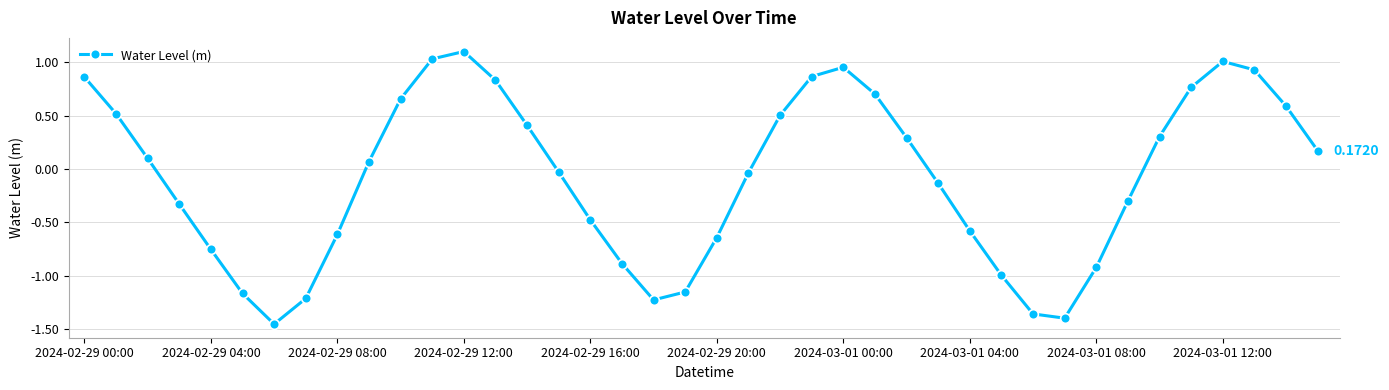

What is the difference between the maximum and second lowest values?

2.5